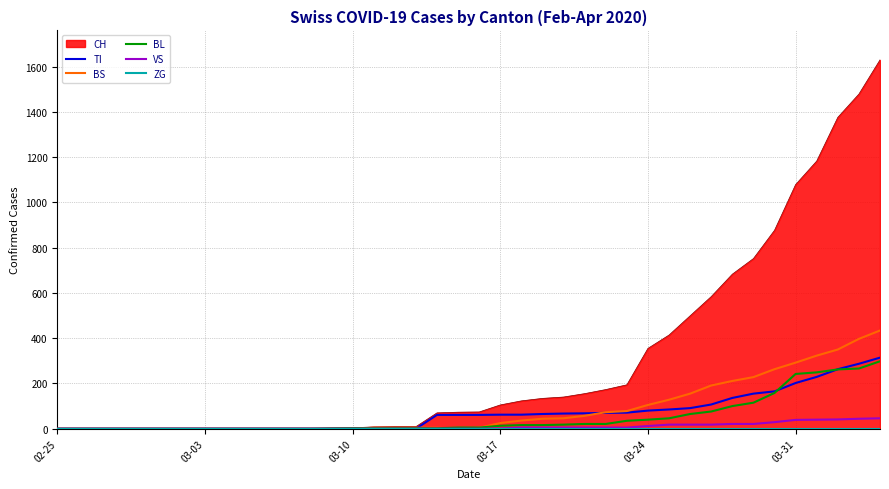

What is the difference between the maximum and minimum values in the BS series?

434